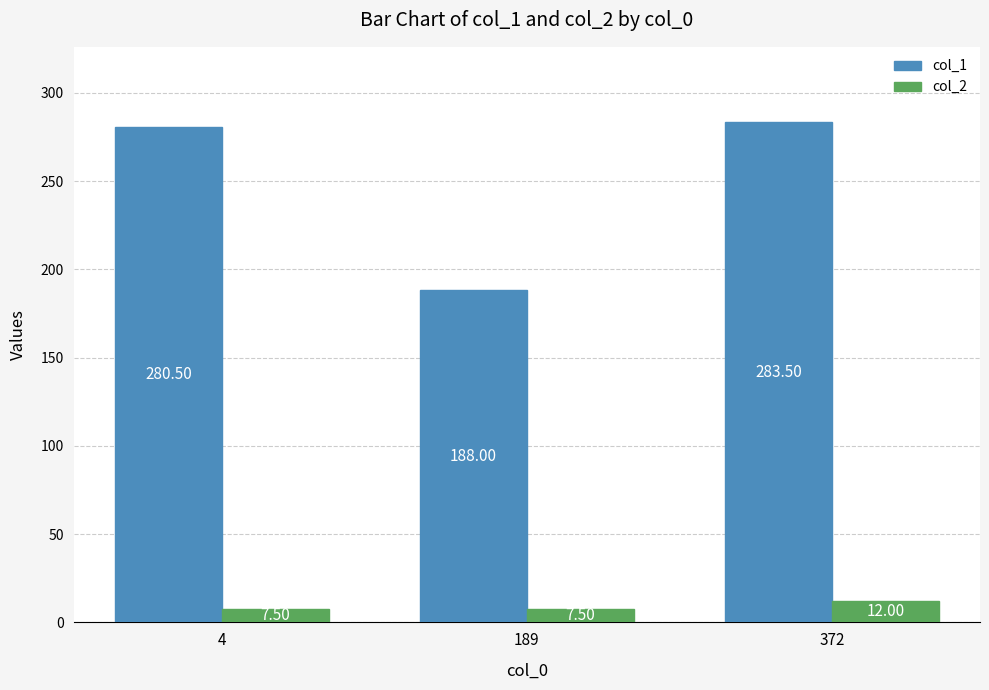

Which category has the highest value in the col_2 series?

372